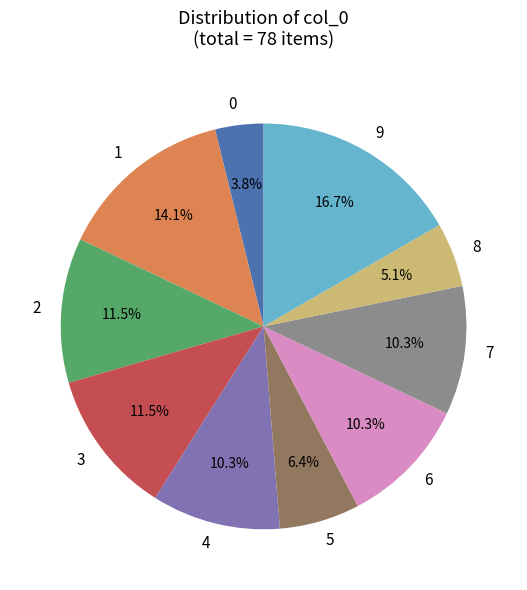

Does any single category account for the majority?

No